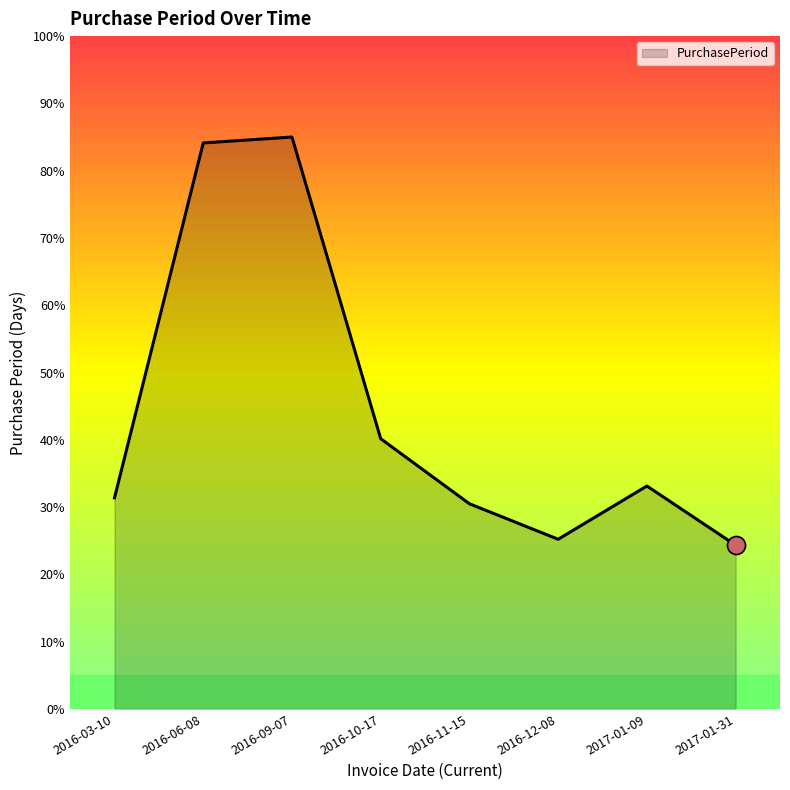

Reading left to right, transcribe all the data shown in this chart.

31.4	84.1	85.0	40.2	30.5	25.2	33.1	24.3